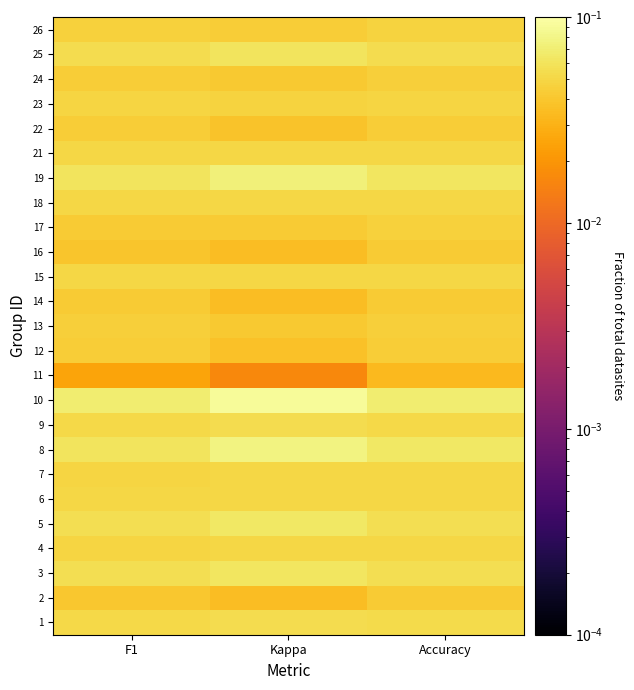

Between F1 and Accuracy, which series saw the biggest shift?

11